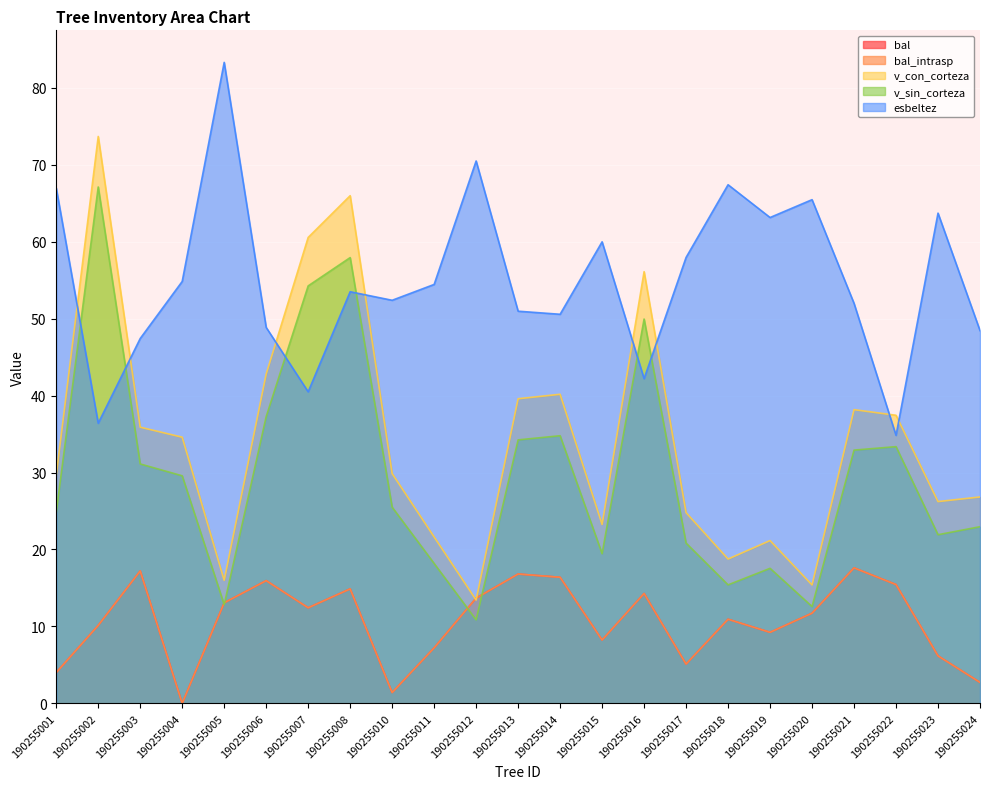

True or false: esbeltez and v_con_corteza intersect in this chart.

True